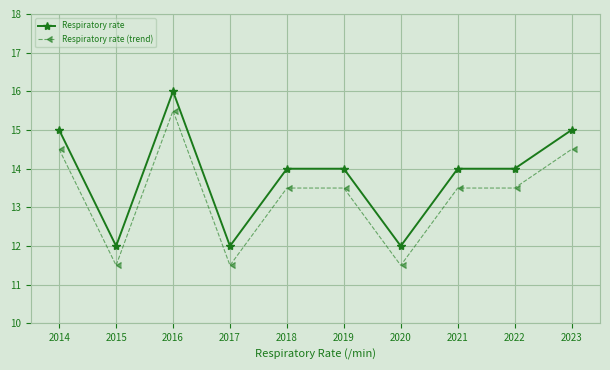

The Respiratory rate (trend) series shows 11.5 at 2015. True or false?

True